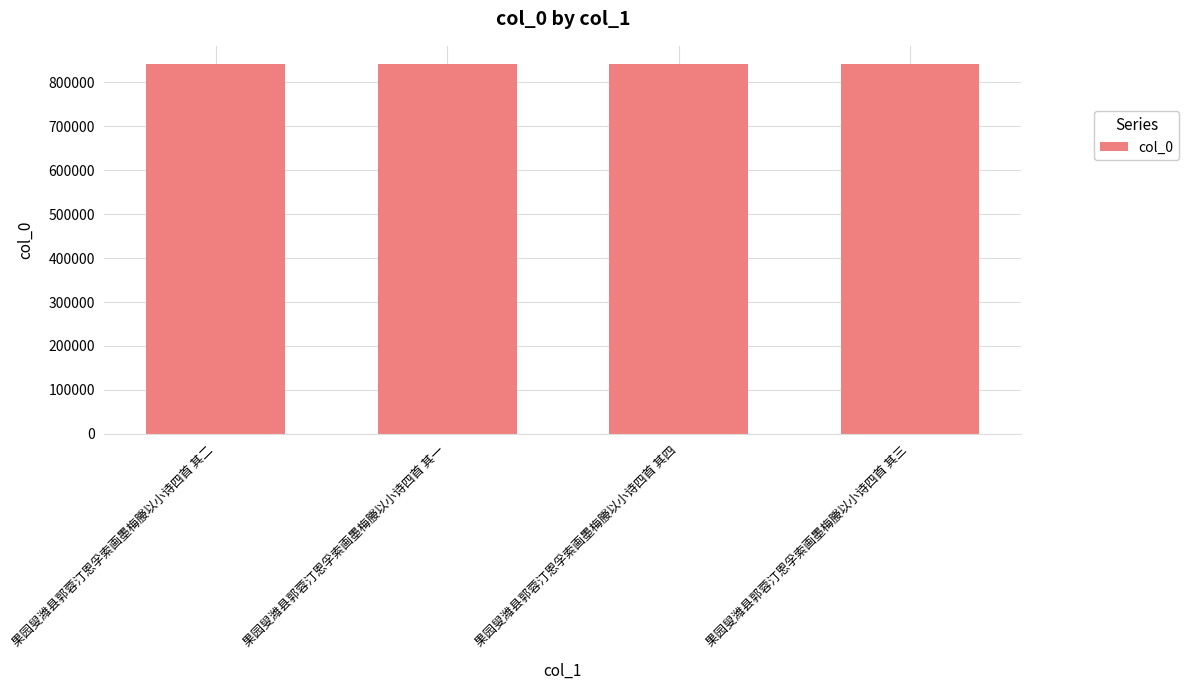

Approximately how many times larger is the value at 果园叟潍县郭蓉汀恩孚索画墨梅媵以小诗四首 其三 compared to 果园叟潍县郭蓉汀恩孚索画墨梅媵以小诗四首 其二?

1.0